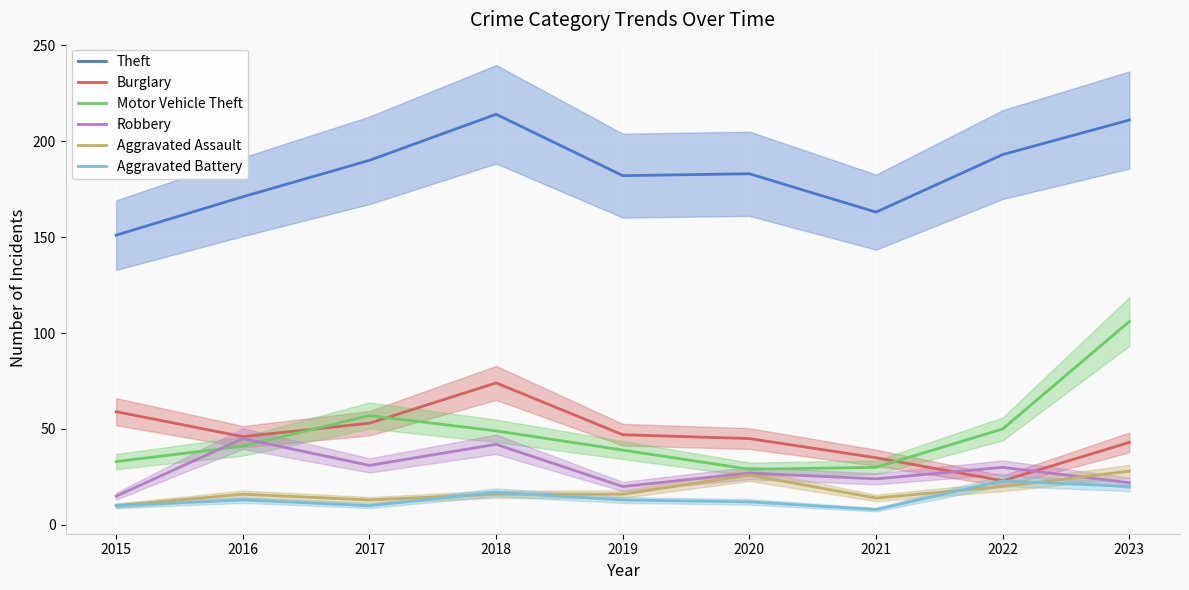

At which category does Aggravated Assault reach its first local valley?

2017